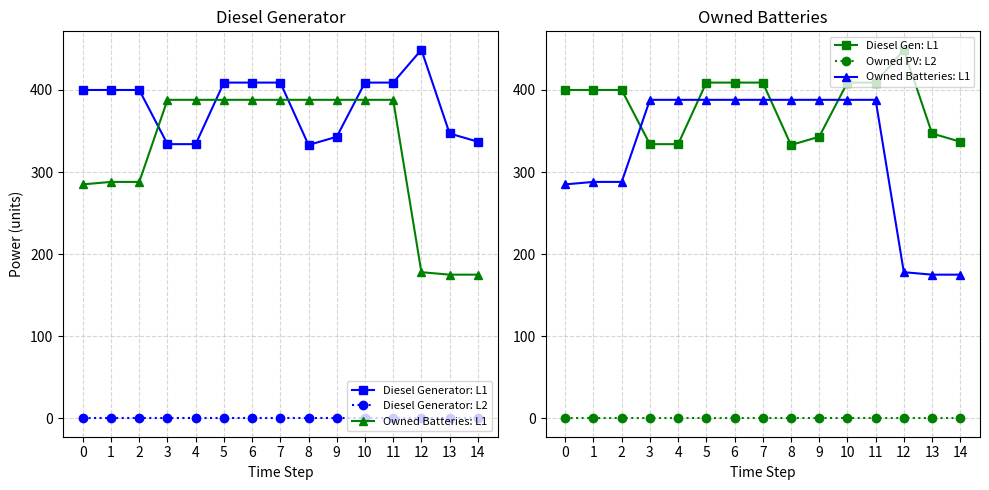

Reading right to left, what are all the values shown in this chart?

Diesel Generator: L1: 14=337	13=347	12=449	11=409	10=409	9=343	8=333	7=409	6=409	5=409	4=334	3=334	2=400	1=400	0=400
Diesel Generator: L2: 14=0	13=0	12=0	11=0	10=0	9=0	8=0	7=0	6=0	5=0	4=0	3=0	2=0	1=0	0=0
Owned Batteries: L1: 14=175	13=175	12=178	11=388	10=388	9=388	8=388	7=388	6=388	5=388	4=388	3=388	2=288	1=288	0=285
Diesel Gen: L1: 14=337	13=347	12=449	11=409	10=409	9=343	8=333	7=409	6=409	5=409	4=334	3=334	2=400	1=400	0=400
Owned PV: L2: 14=0	13=0	12=0	11=0	10=0	9=0	8=0	7=0	6=0	5=0	4=0	3=0	2=0	1=0	0=0